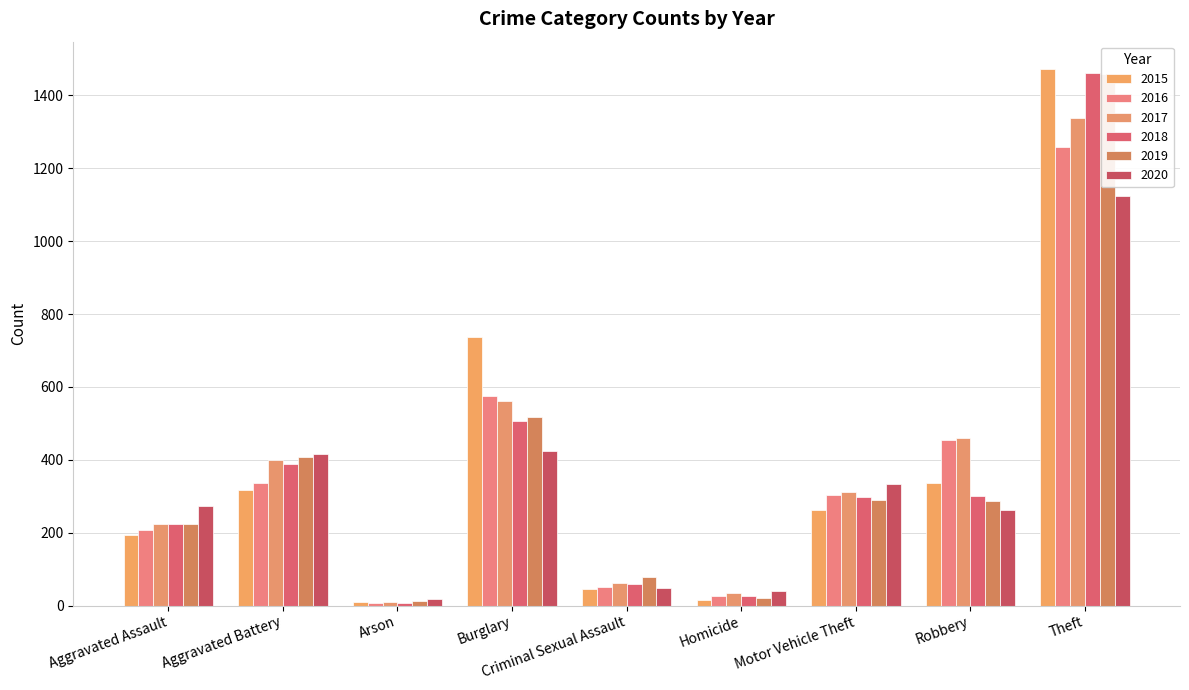

What are all the series names shown in the legend?

2015, 2016, 2017, 2018, 2019, 2020